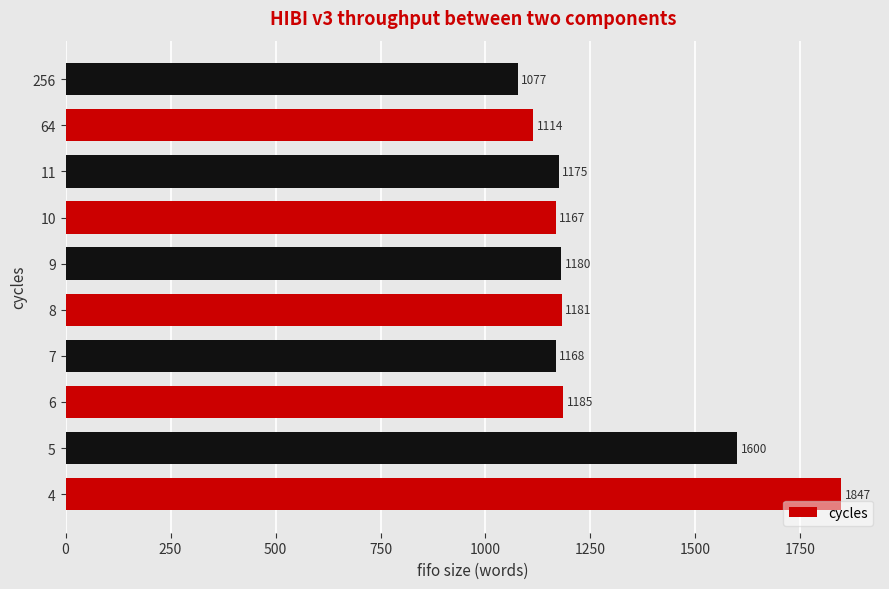

Rank the categories by value from lowest to highest.

256, 64, 10, 7, 11, 9, 8, 6, 5, 4